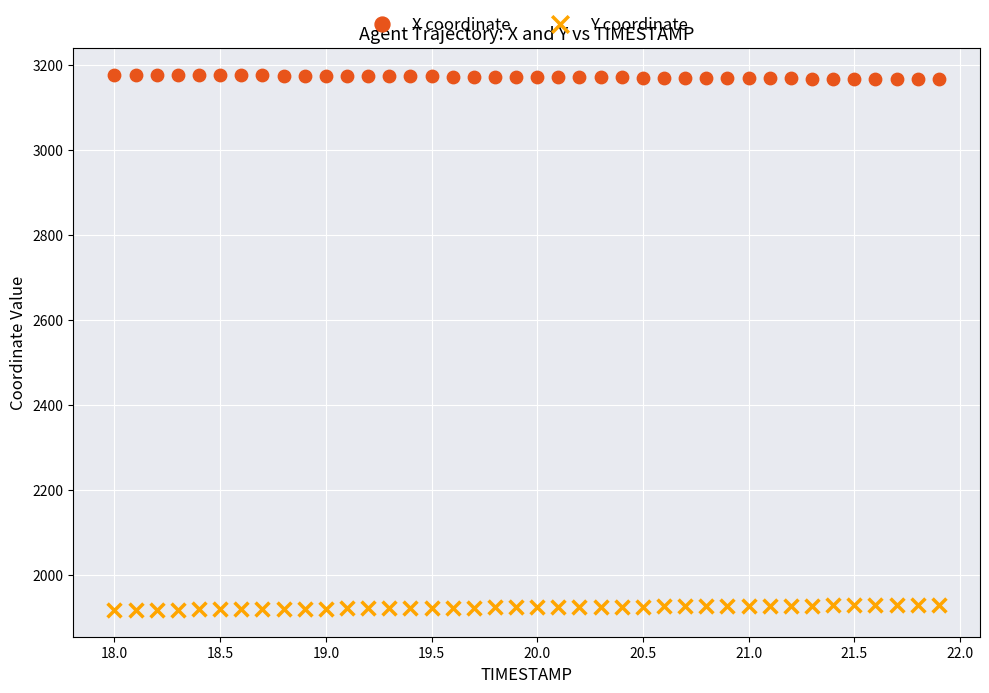

Which series contains the lowest Y value?

Y coordinate